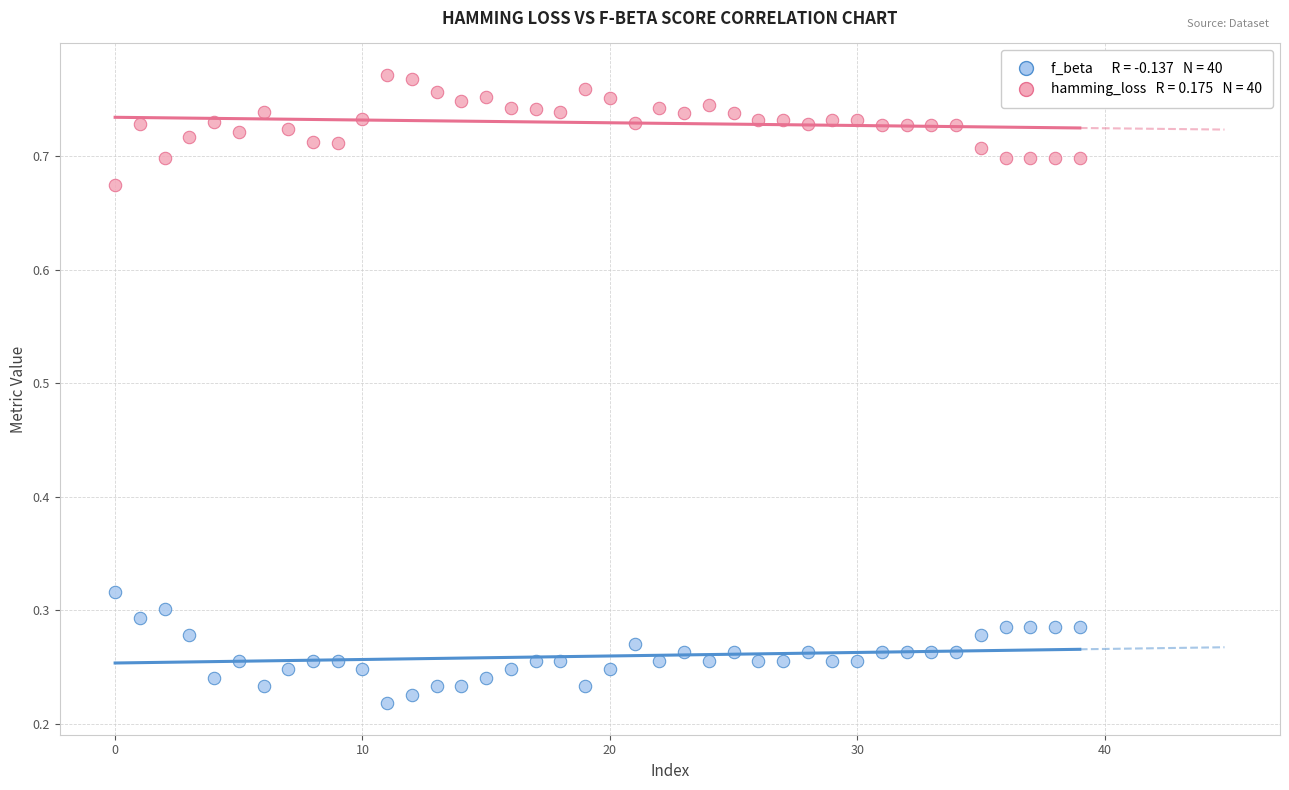

Across all data points, what is the range of Y values (max minus min)?

0.6